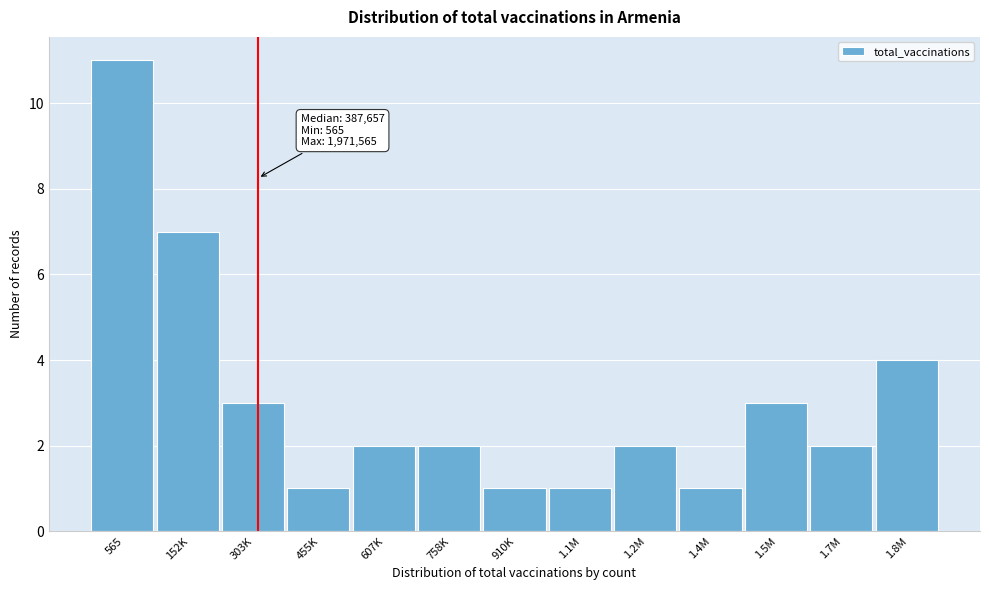

Reading left to right, transcribe all the data shown in this chart.

11	7	3	1	2	2	1	1	2	1	3	2	4